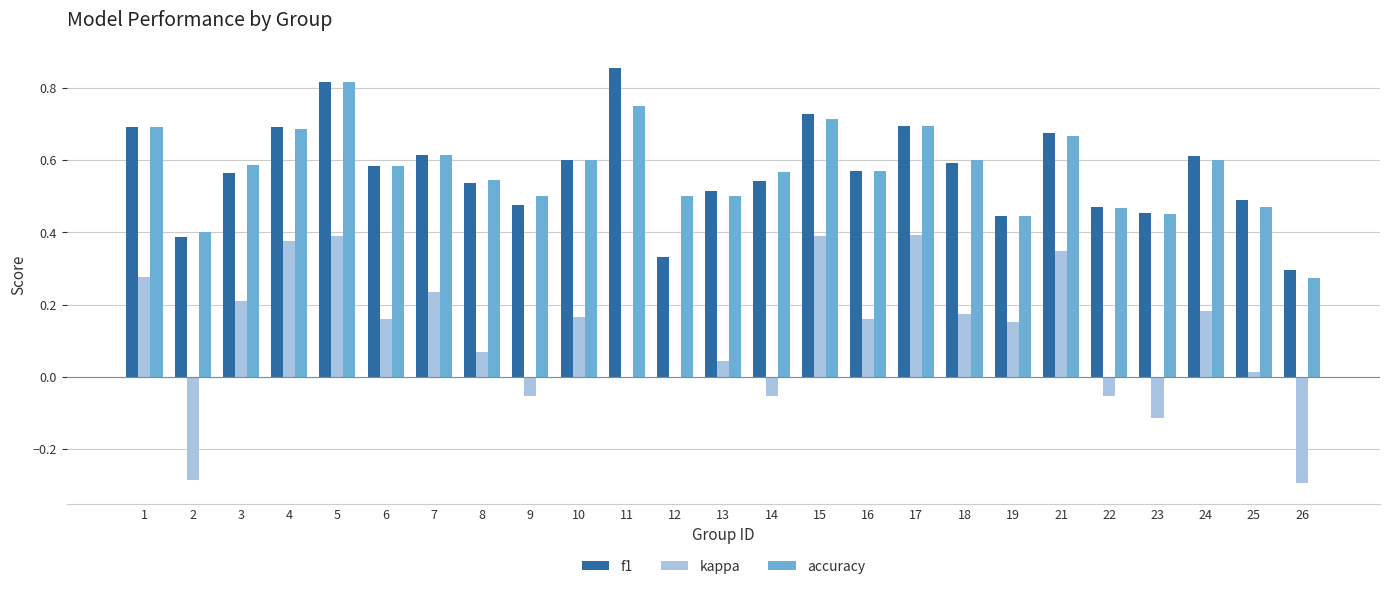

Which category has the highest value in the accuracy series?

5